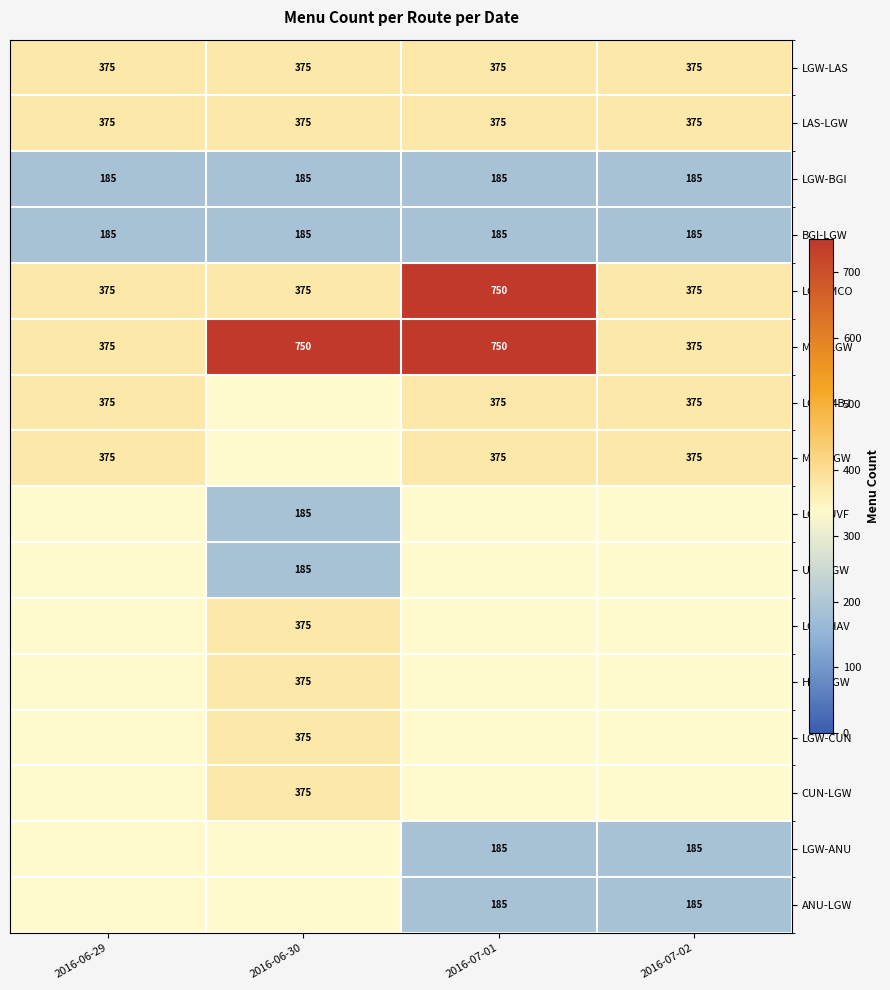

At how many categories does at least one series exceed 680?

2